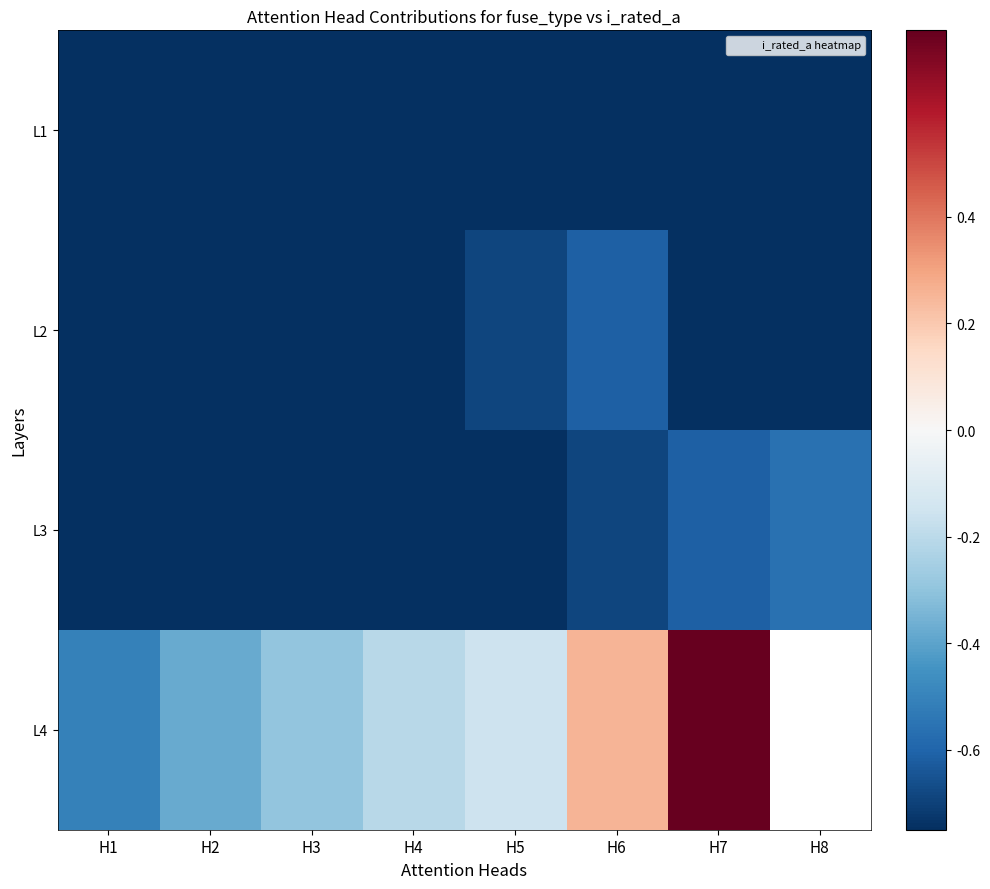

Is it true that L2 equals -1.6 at H8?

False